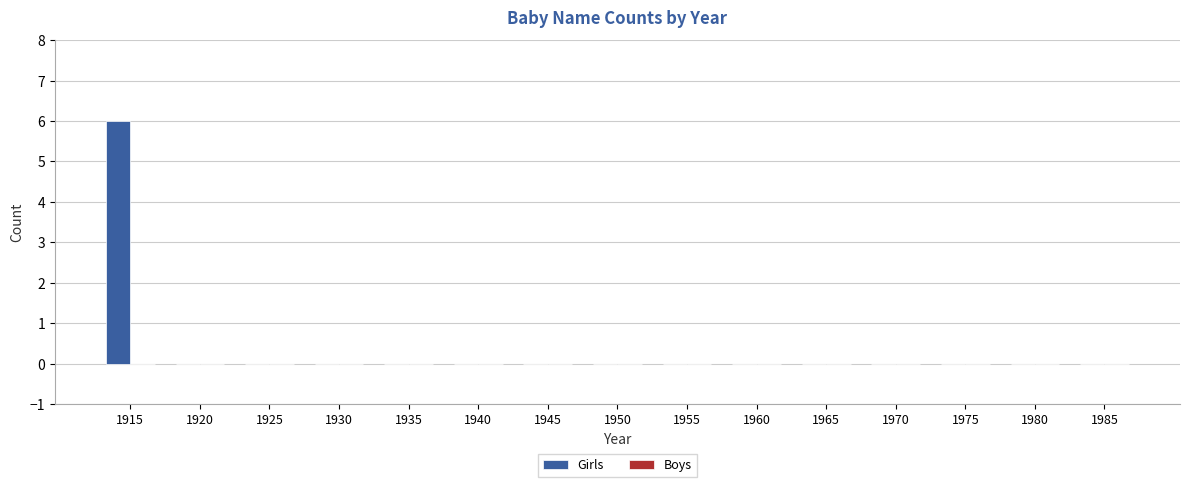

What is the maximum value shown in the chart?

6